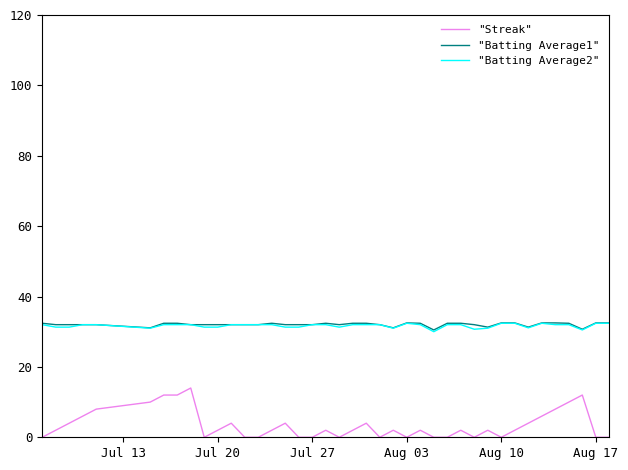

Does the chart display data point markers on the line(s)?

No